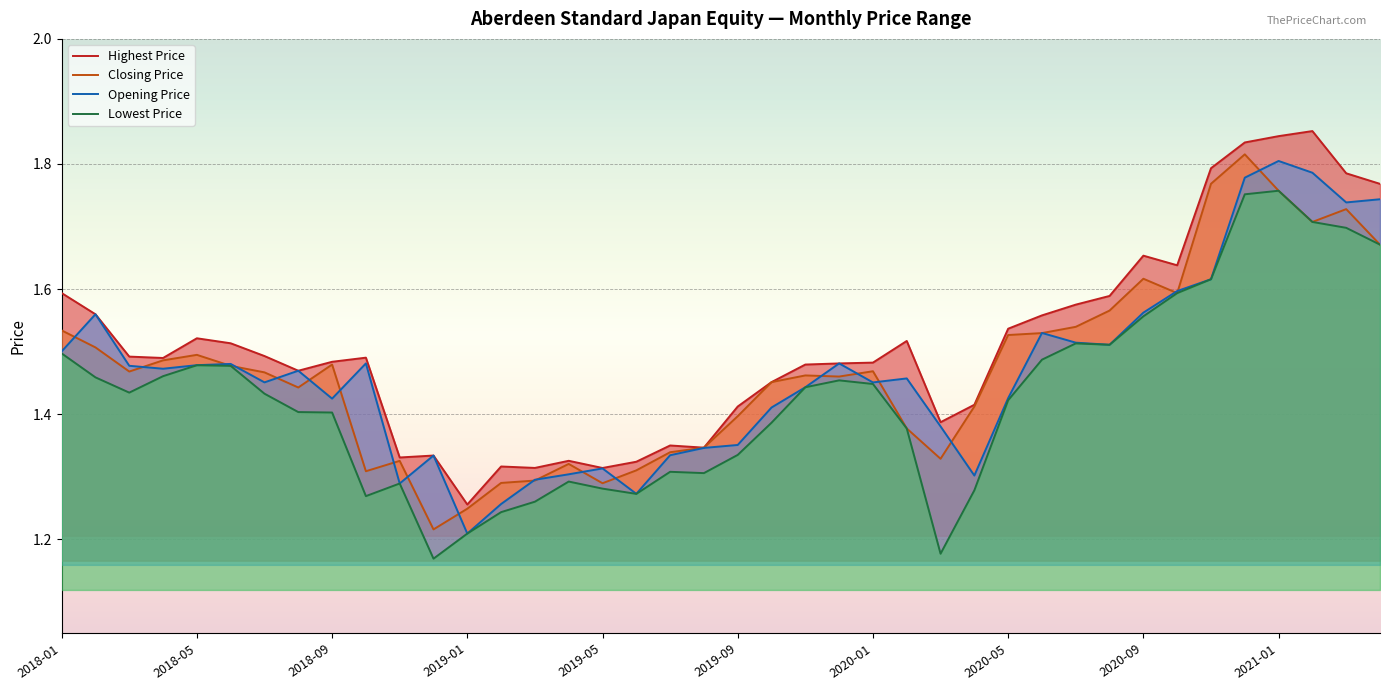

Which series has the largest range (max minus min)?

Closing Price